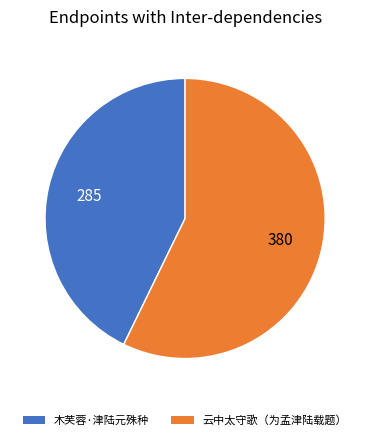

Is it true that 云中太守歌（为孟津陆载题） is 57% of the pie?

True